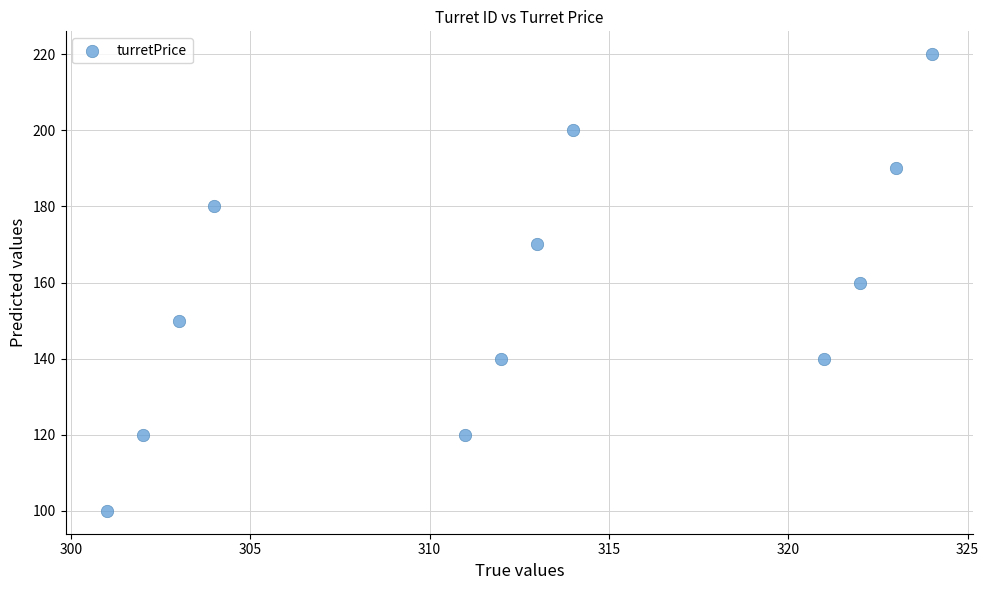

What is the average X value?

312